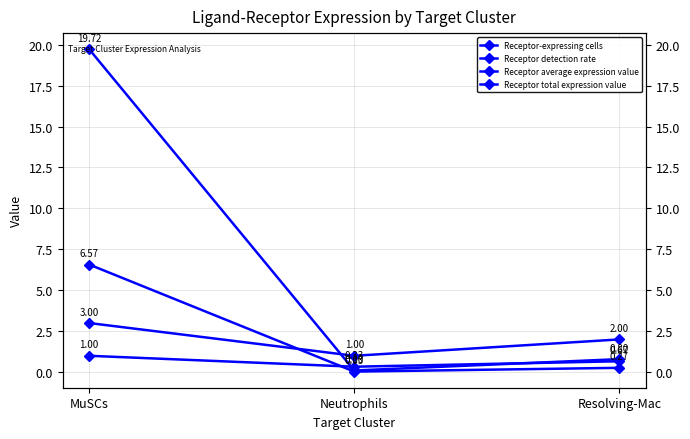

How many data points in Receptor-expressing cells are above 2?

1